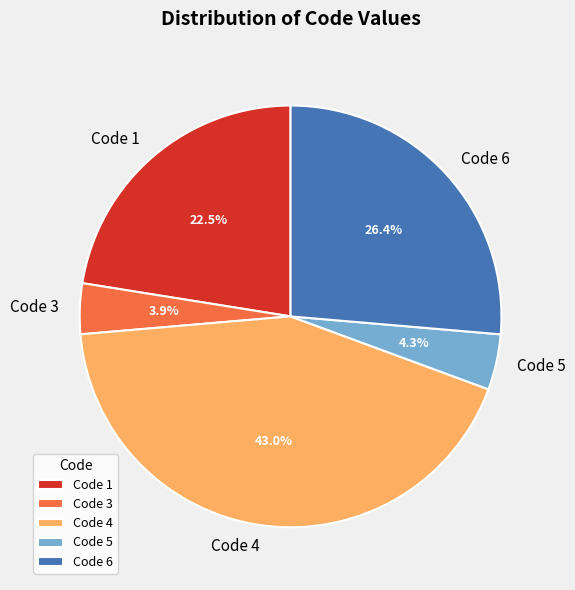

Is there any slice that represents more than half of the pie?

No